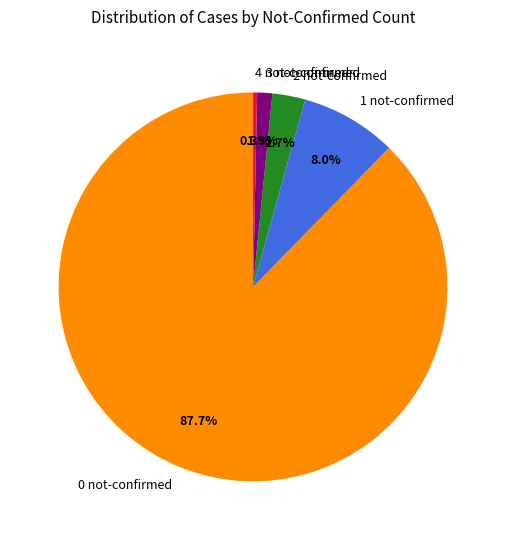

Which has a higher value, 2 not-confirmed or 0 not-confirmed?

0 not-confirmed